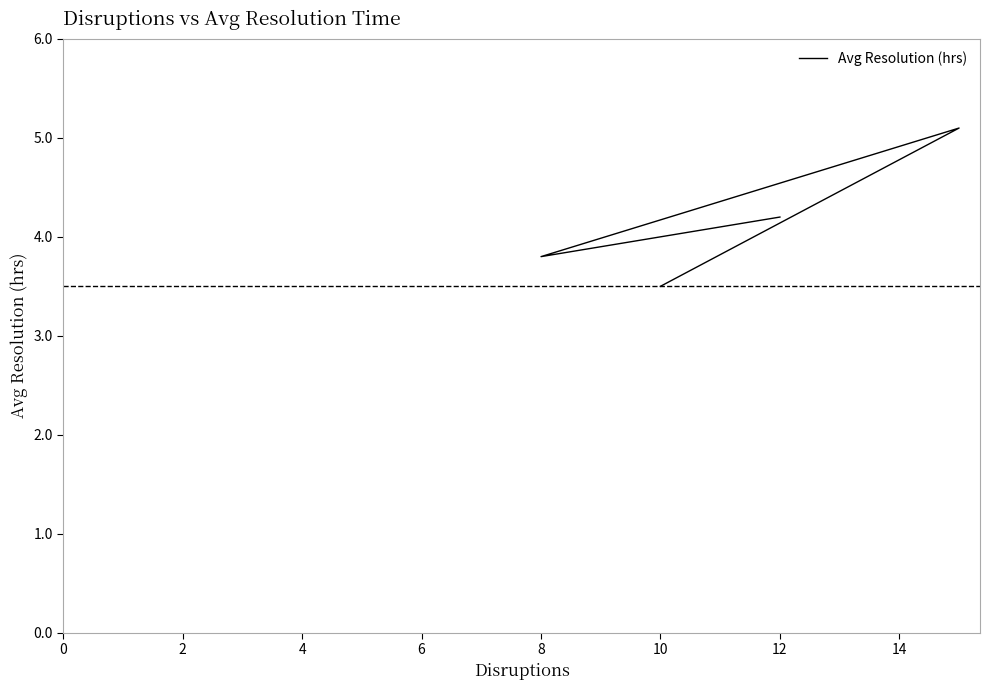

How many series are shown in this chart?

1